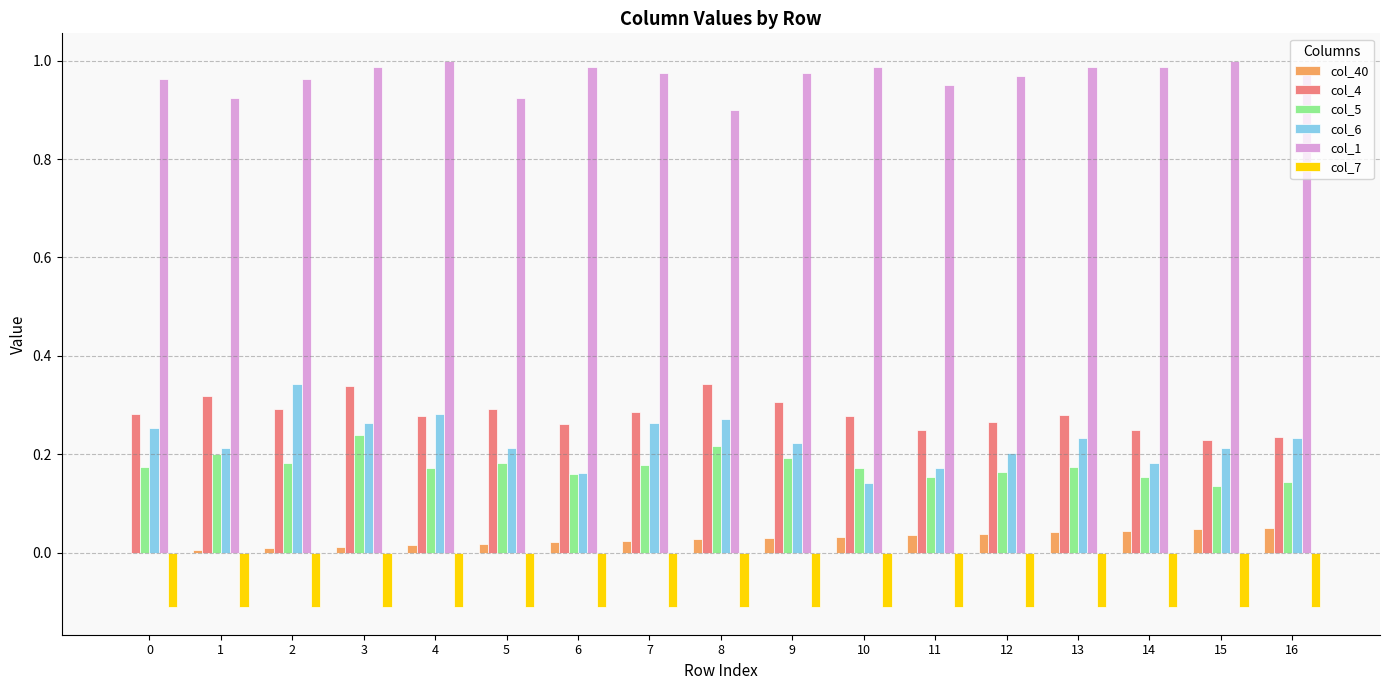

Which series has the largest total across all categories?

col_1